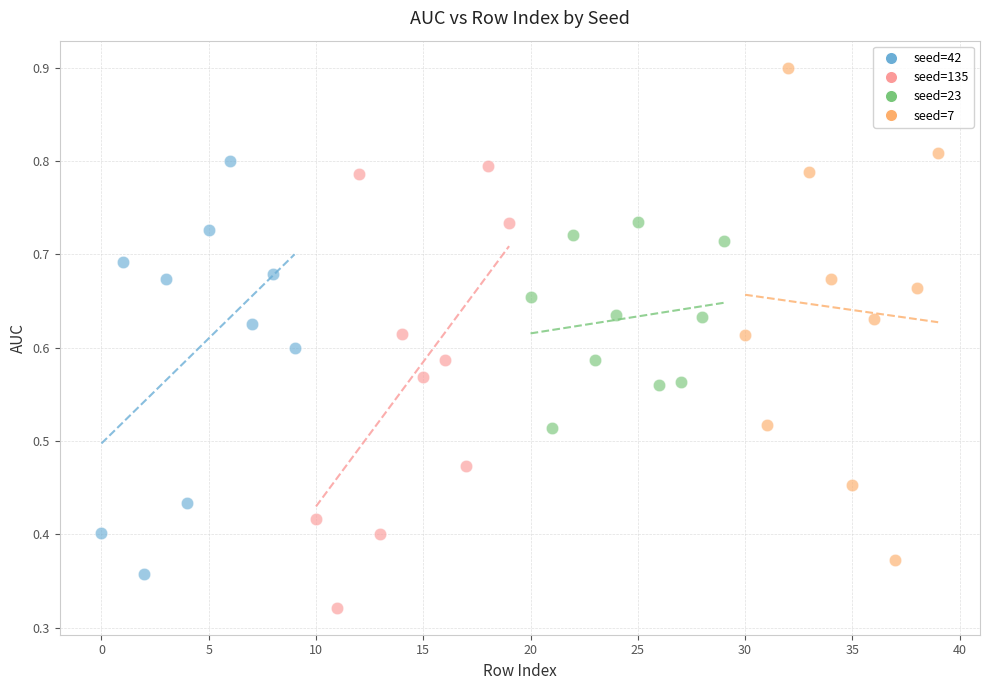

Which series contains the highest Y value?

seed=7